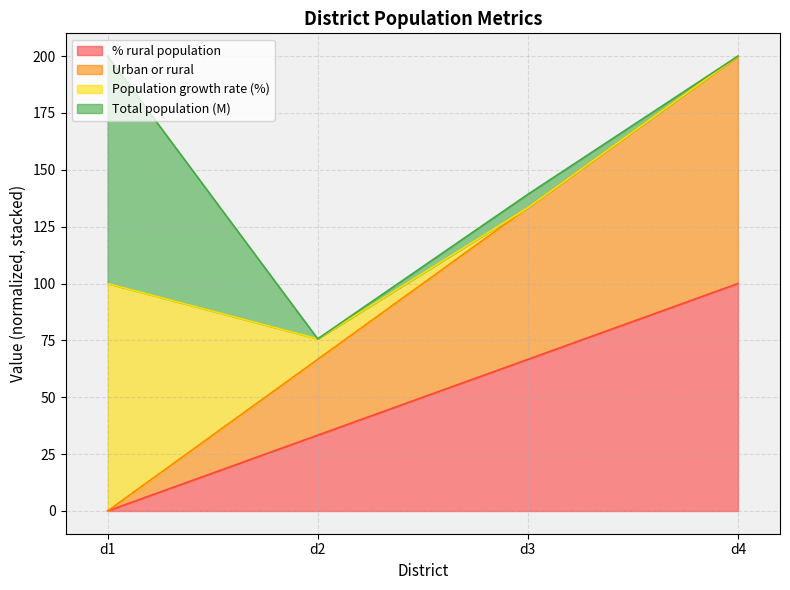

Does the chart have visible grid lines?

Yes